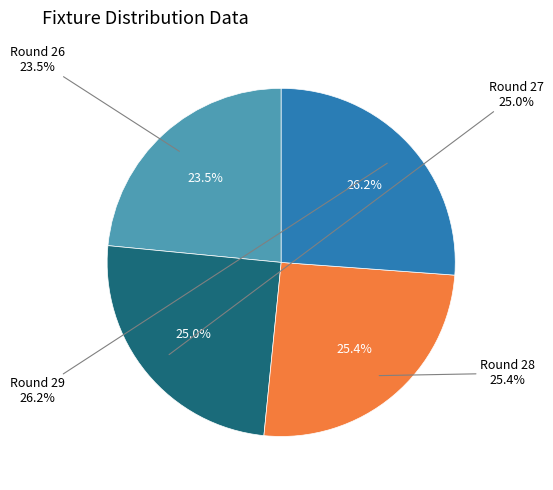

Rank the categories by value from highest to lowest.

Round 29, Round 28, Round 27, Round 26